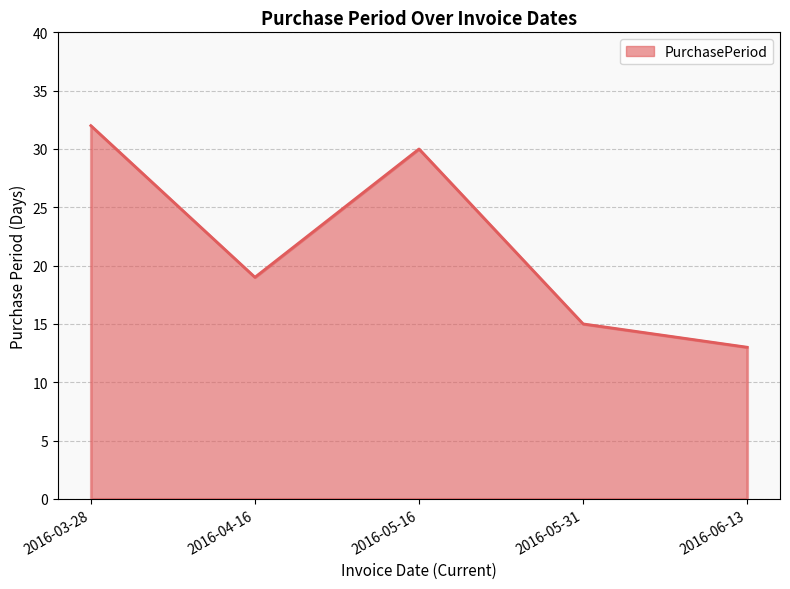

What is the change in value from 2016-03-28 to 2016-05-16?

-2